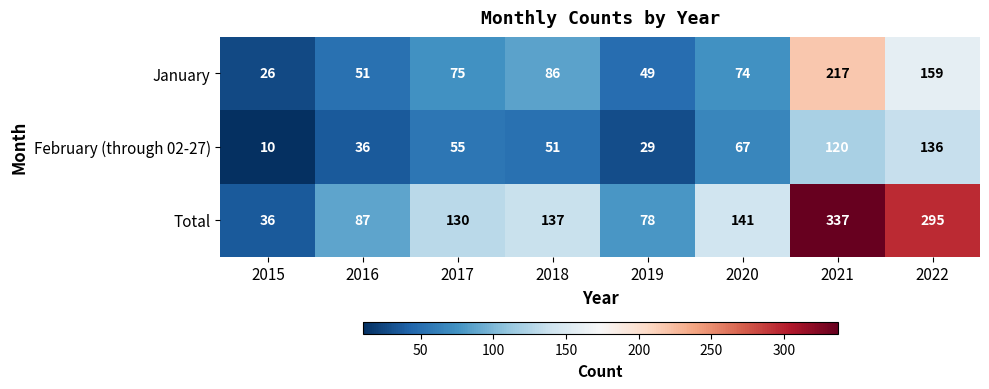

What is the lowest value of the January series?

26